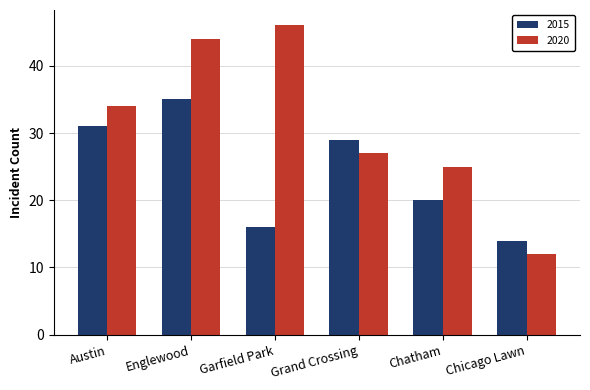

How many bars are there in each group?

2